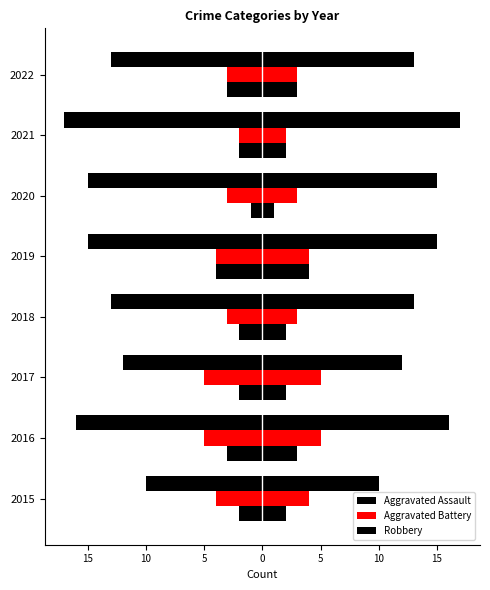

How many groups of bars are there?

8